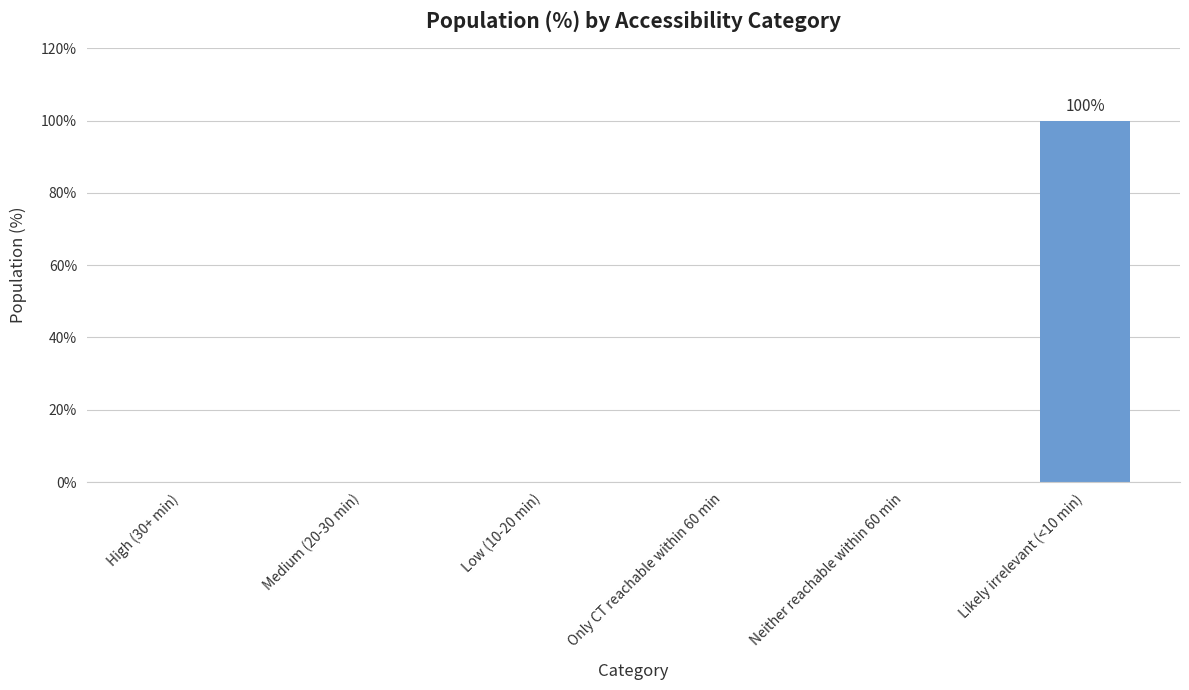

How many series are shown in this chart?

1